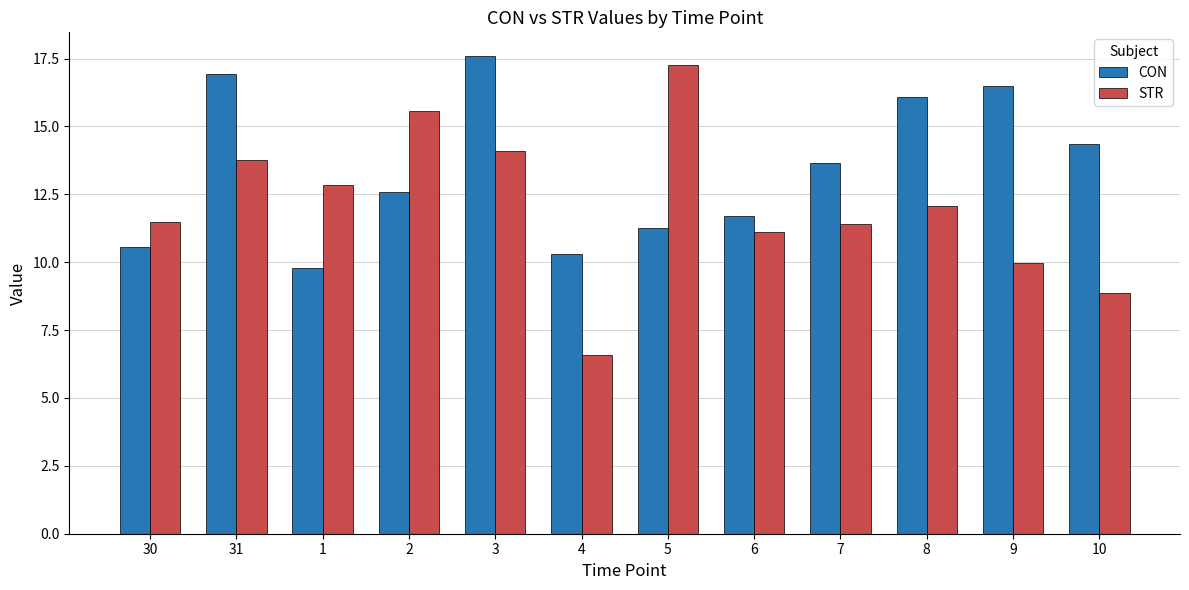

Between 4 and 10, which series saw the biggest shift?

CON